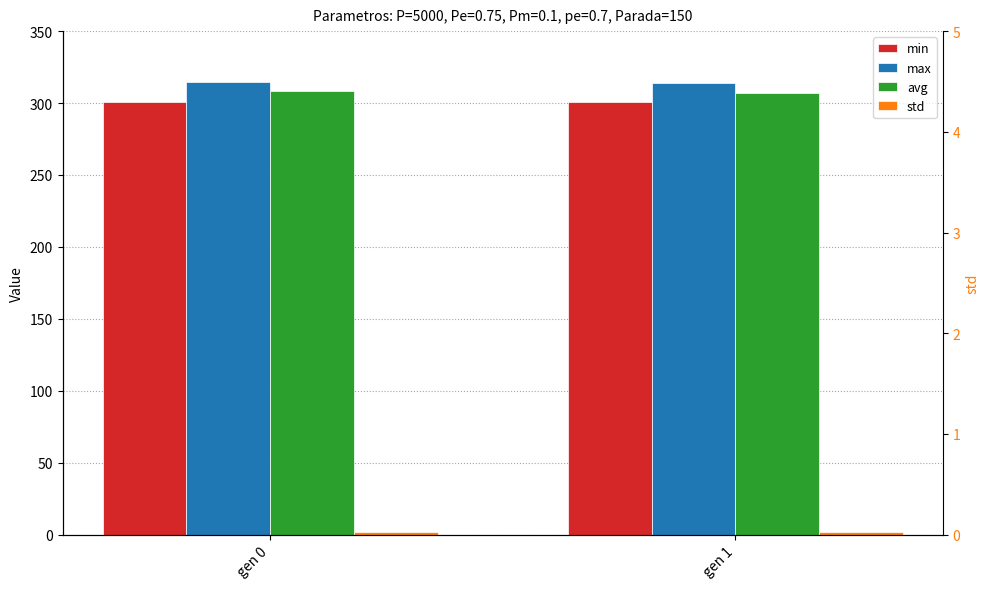

Count the std values in the range 1 to 2.

2